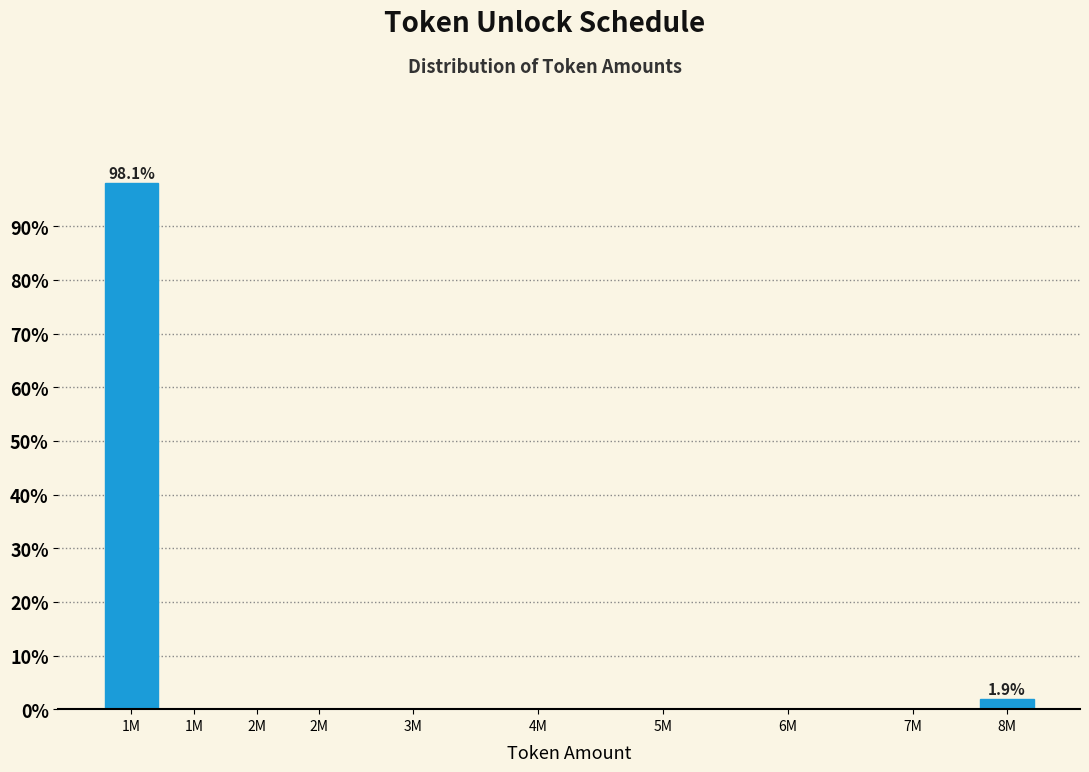

Are the bars horizontal?

No